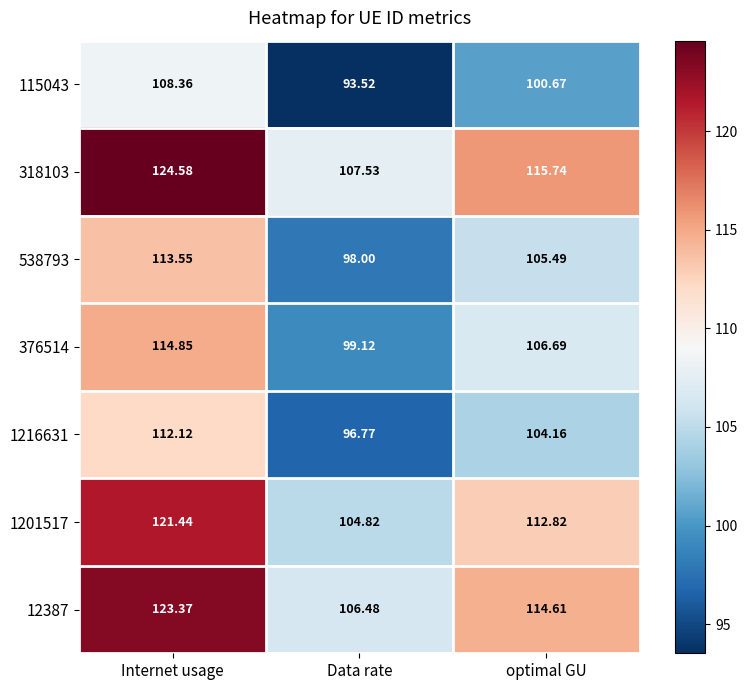

At which label does 538793 reach its minimum?

Data rate